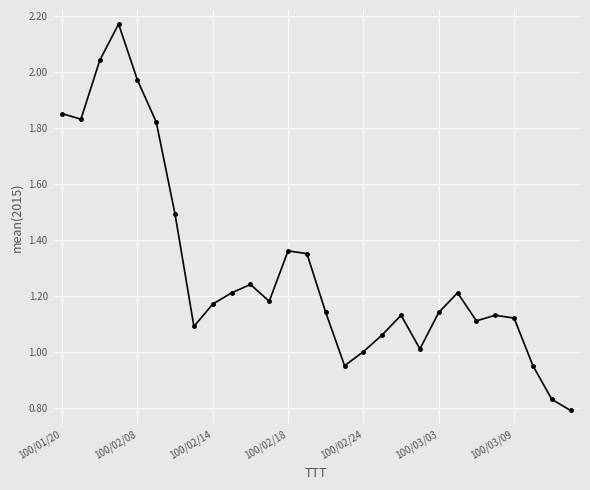

What is the sum of all values?

36.3